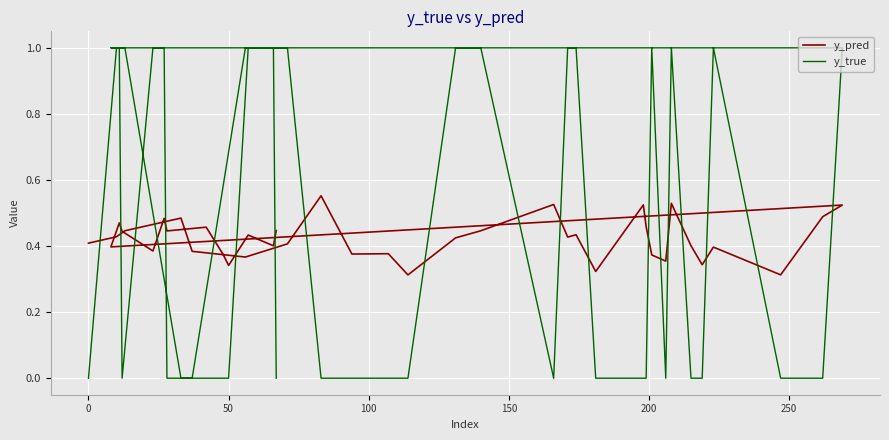

What is the value of the y_pred point at the 9th from the left?

0.4